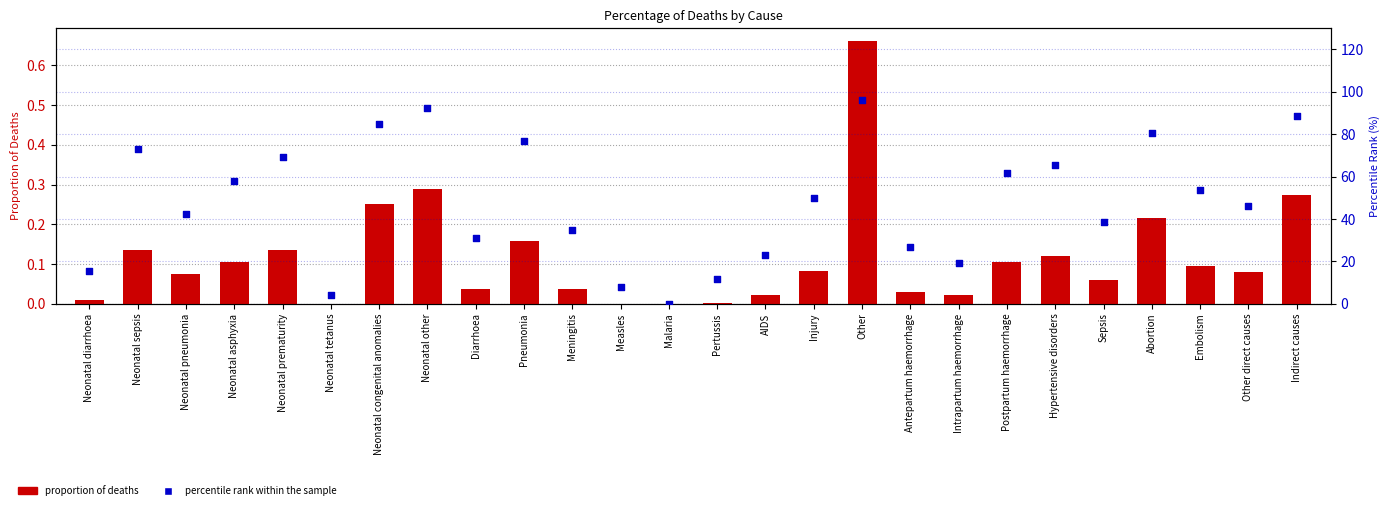

What is the total value across all series at Neonatal tetanus?

3.8